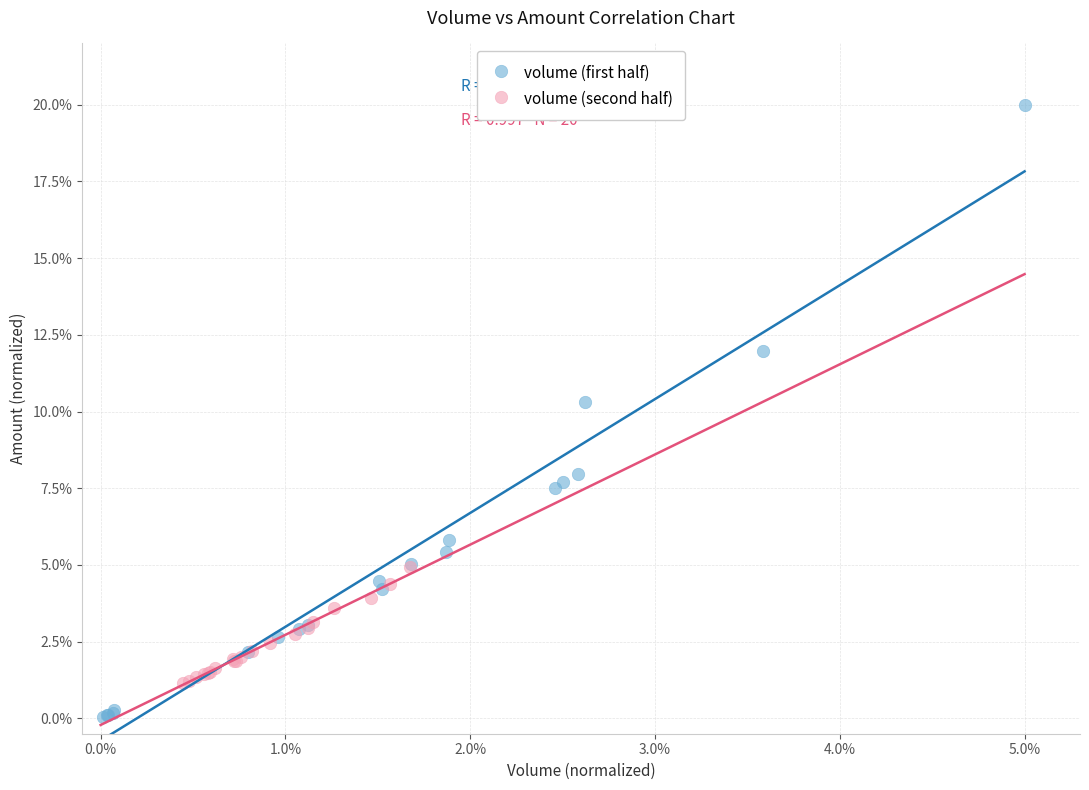

Which series reaches the minimum Y coordinate?

volume (first half)